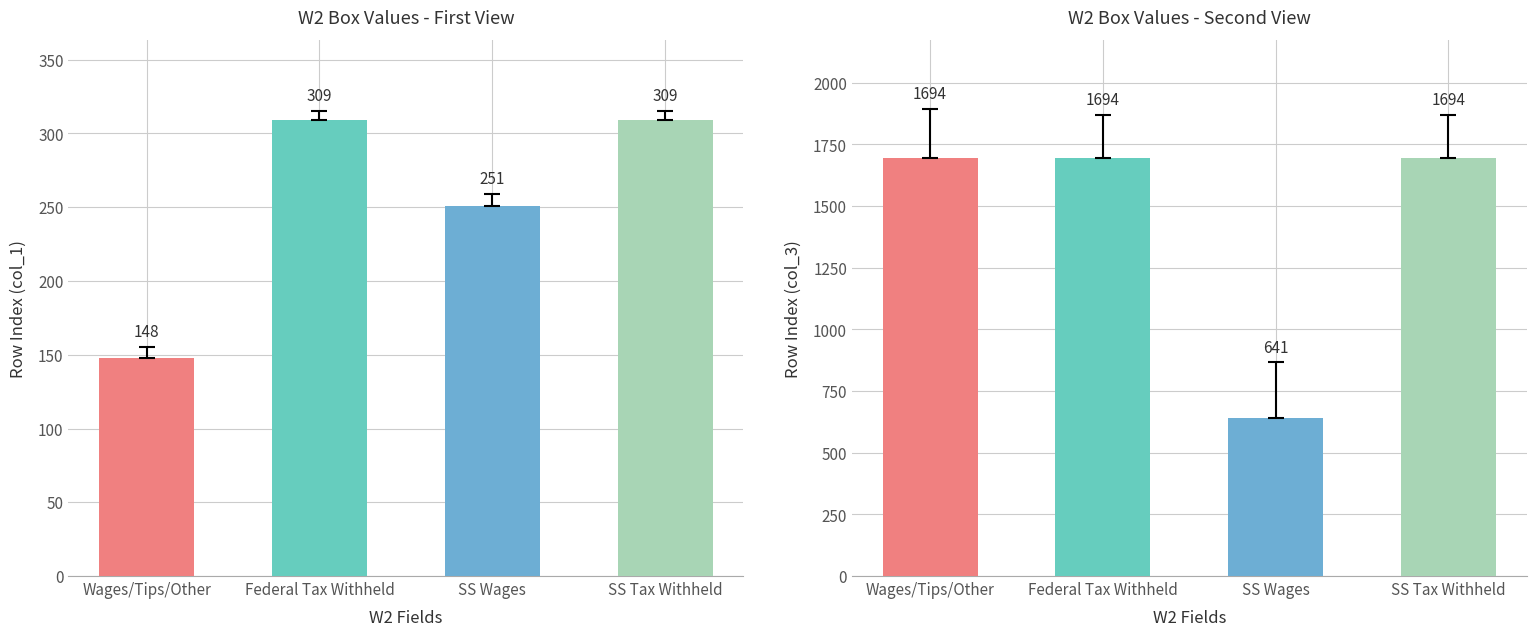

The col_1 series shows 309 at box4SocialSecurityTaxWithheld. True or false?

True